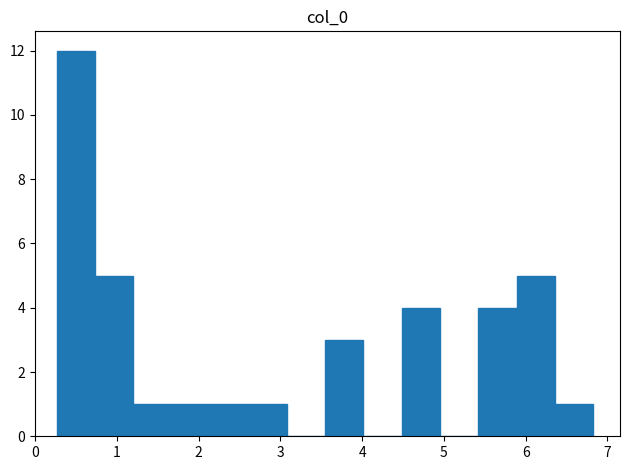

Reading left to right, transcribe this chart: for each bar, give the range it covers on the x-axis and its height. Neither the bar edges nor the heights are printed on the chart, so give them approximately, as read against the axes.

0.3 to 0.7: 12
0.7 to 1.2: 5
1.2 to 1.7: 1
1.7 to 2.1: 1
2.1 to 2.6: 1
2.6 to 3.1: 1
3.1 to 3.5: 0
3.5 to 4.0: 3
4.0 to 4.5: 0
4.5 to 5.0: 4
5.0 to 5.4: 0
5.4 to 5.9: 4
5.9 to 6.4: 5
6.4 to 6.8: 1